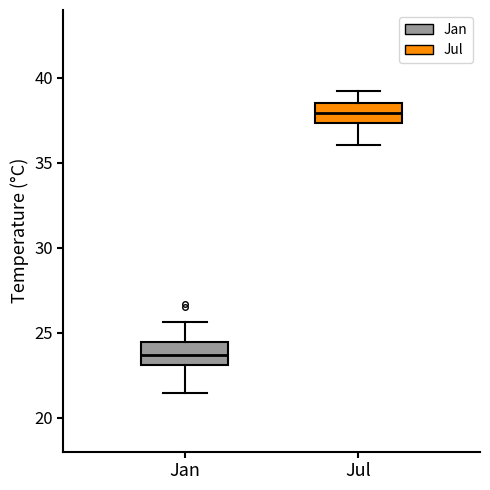

Which box's median line is the lowest?

Jan